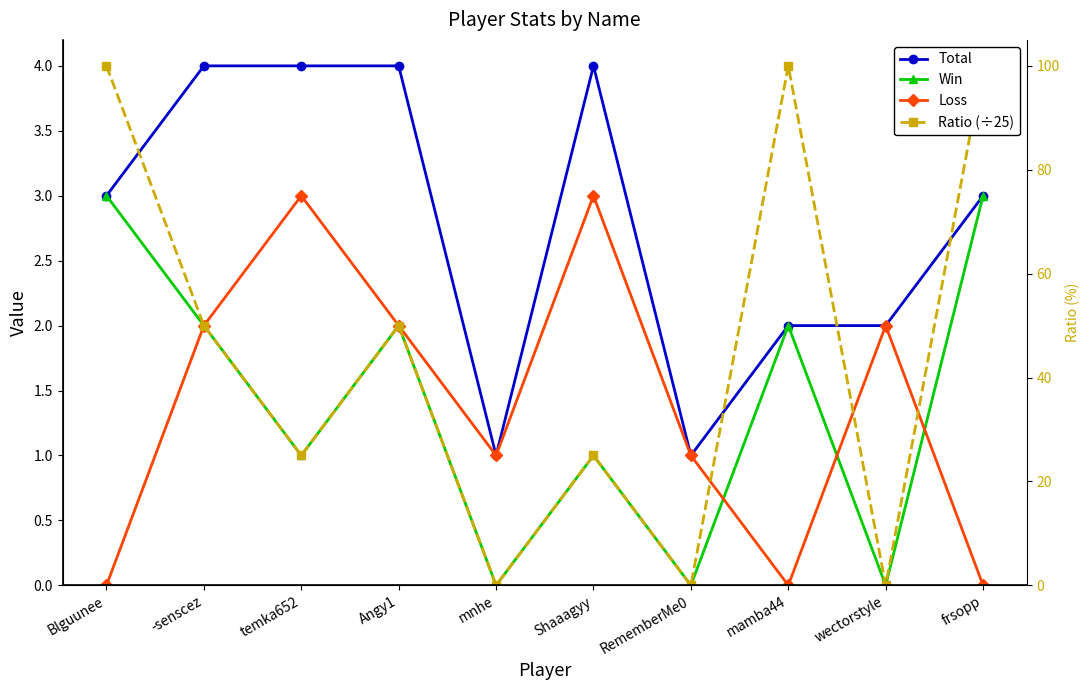

What value does the Win series have at Shaaagyy?

1